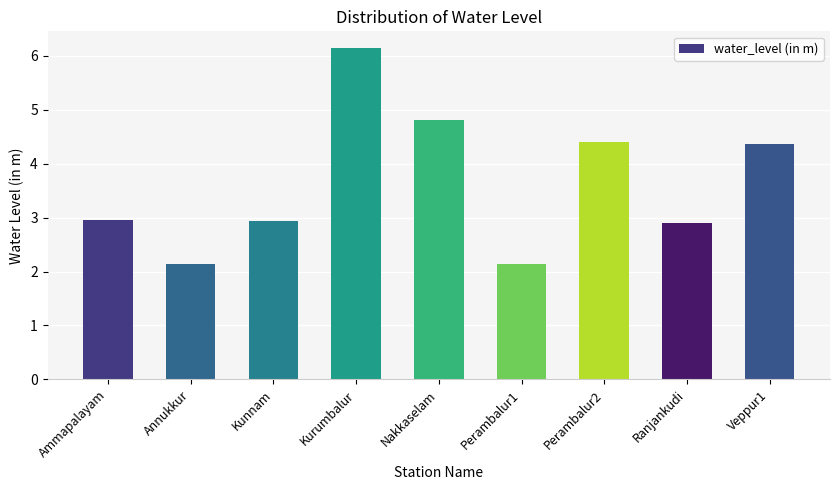

What is the average value?

3.6